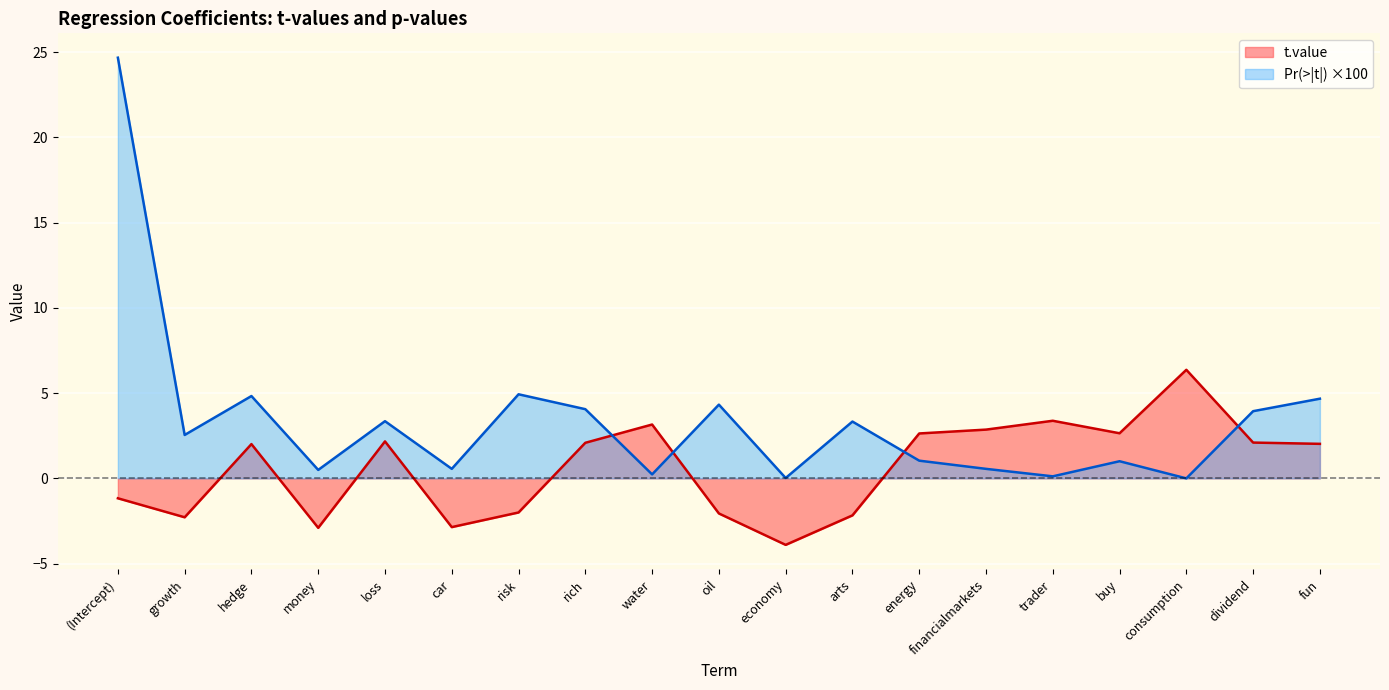

Is the value of t.value at (Intercept) greater than the value of Pr(>|t|) at arts?

No